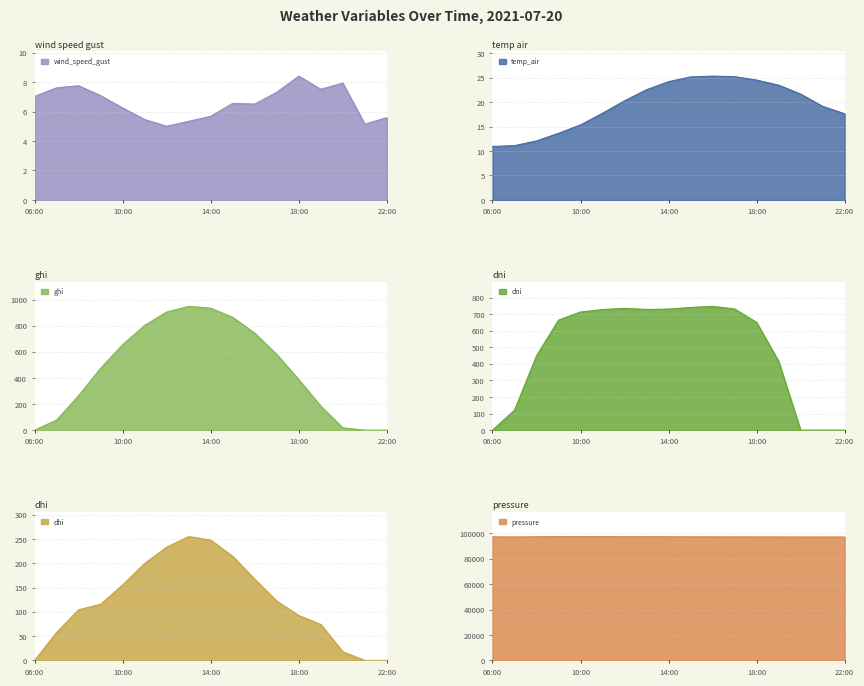

How many data points in ghi are less than 474?

8